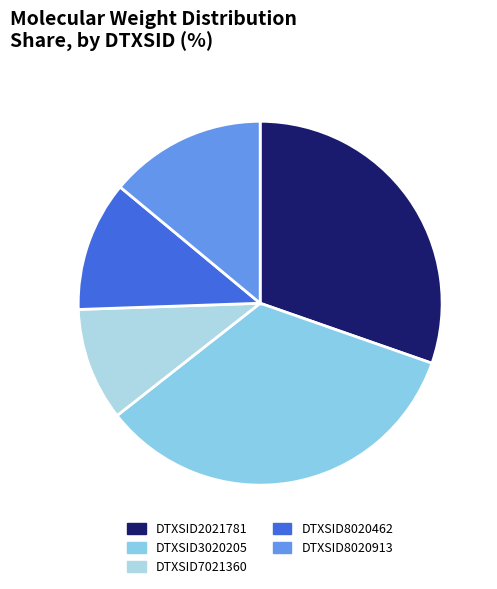

Count the number of slices in the pie.

5